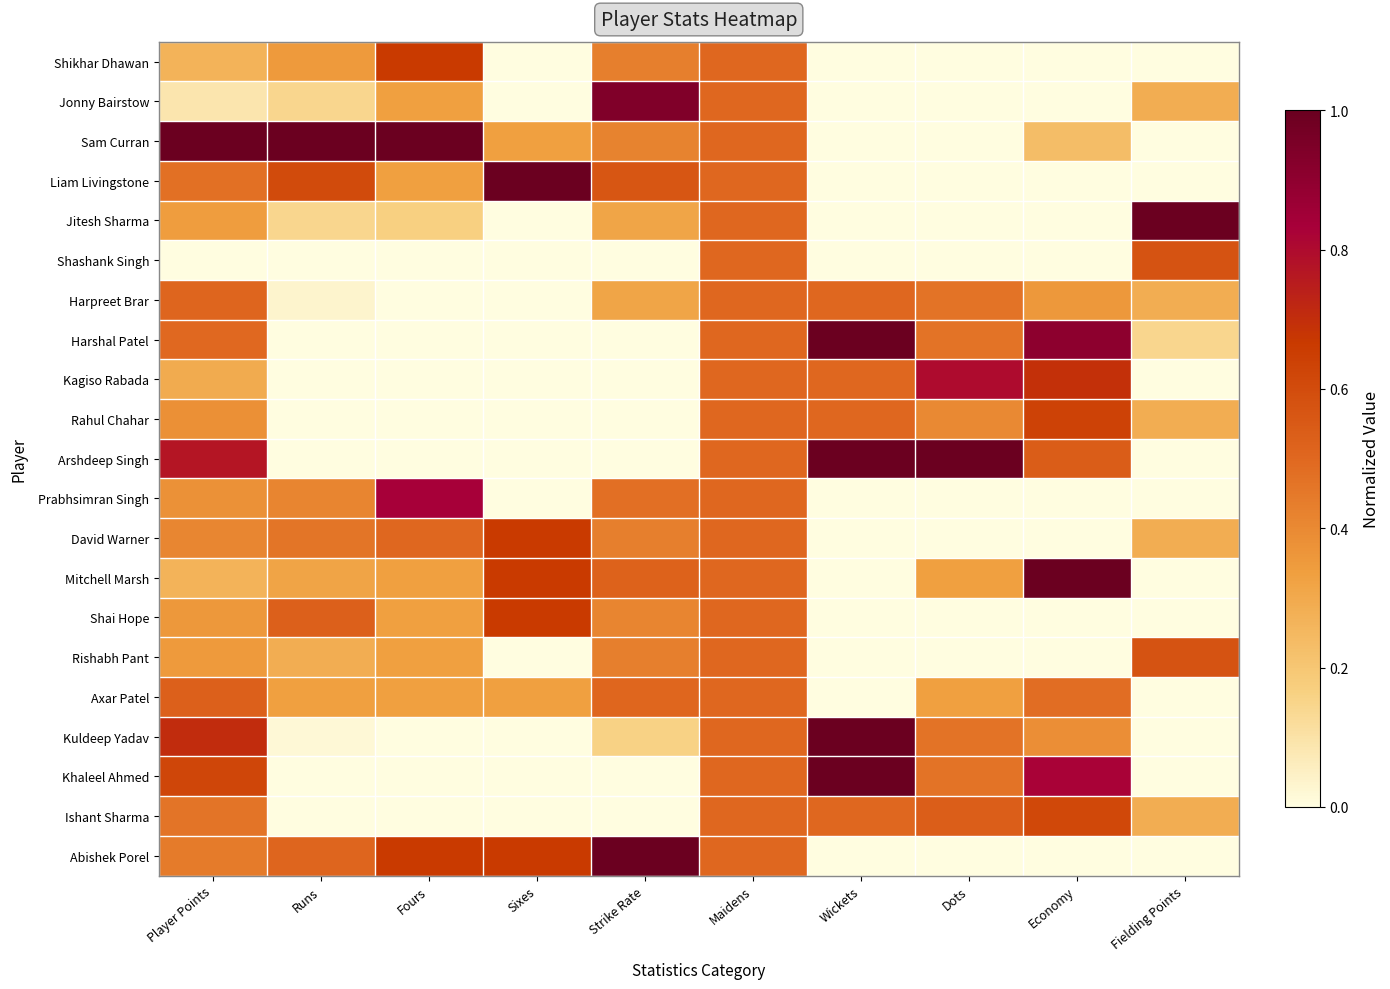

Count the number of categories in the chart.

10